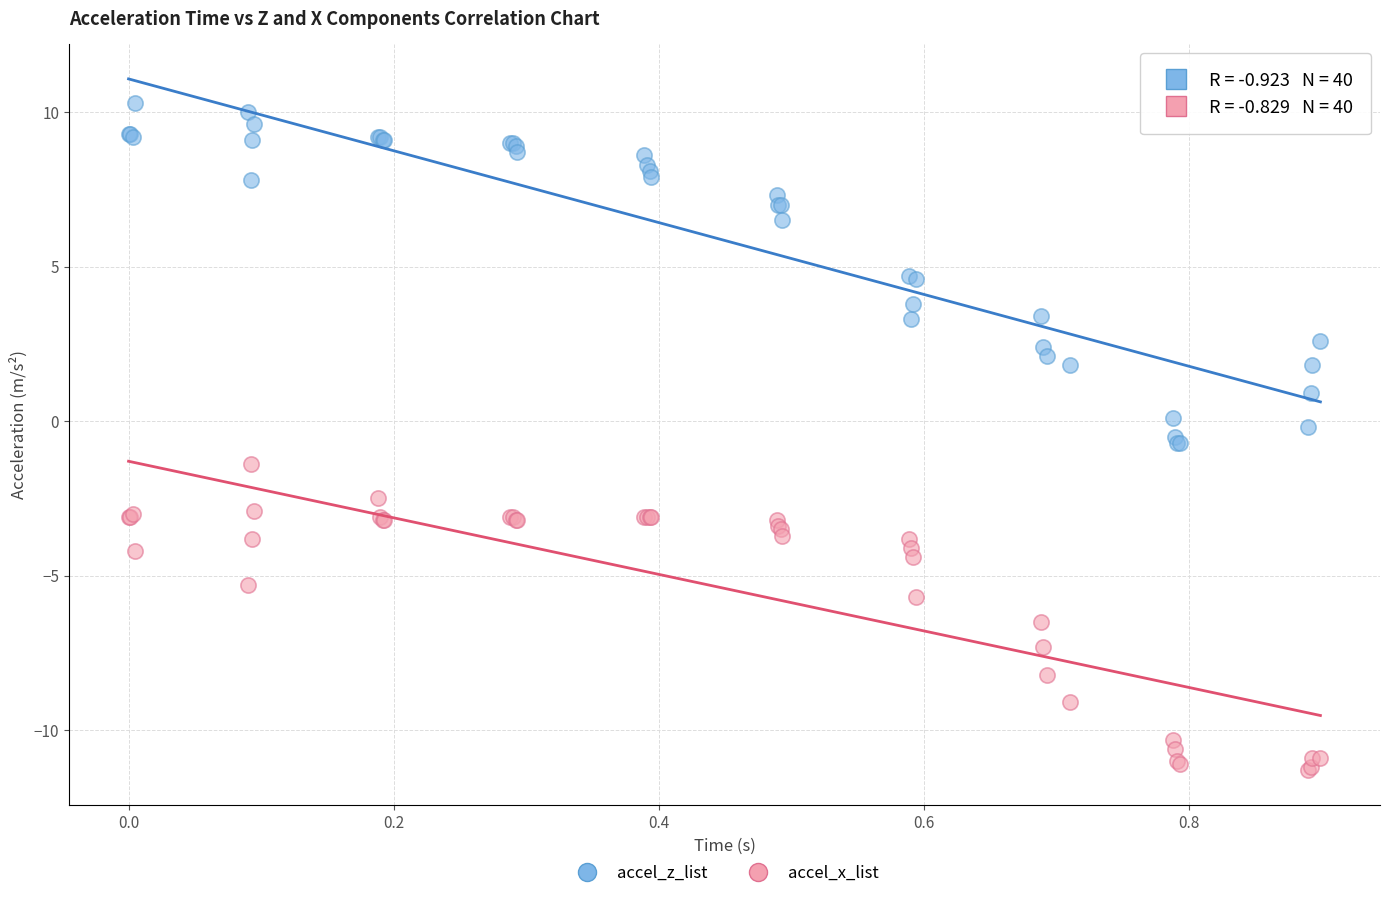

What is the X range (max minus min) for the scatter plot?

0.9